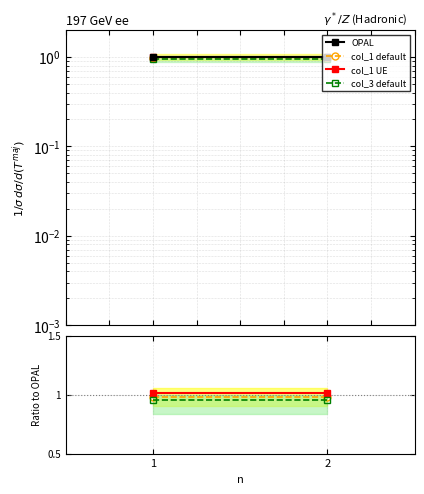

True or false: col_1 UE has a value of 1.3 at 1.

False